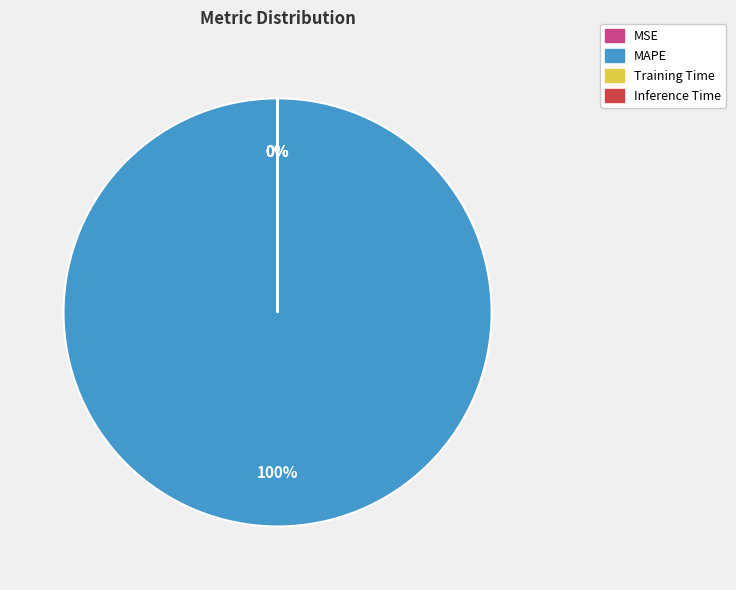

Is it true that MAPE is 94% of the pie?

False